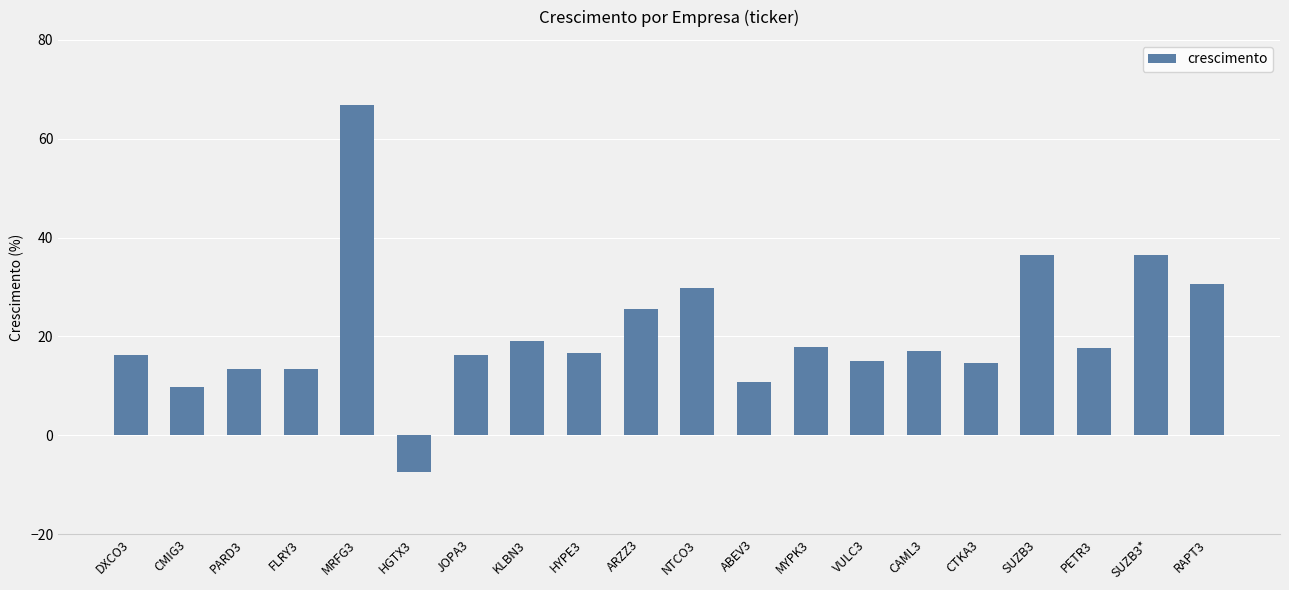

How many data points does each series have?

20